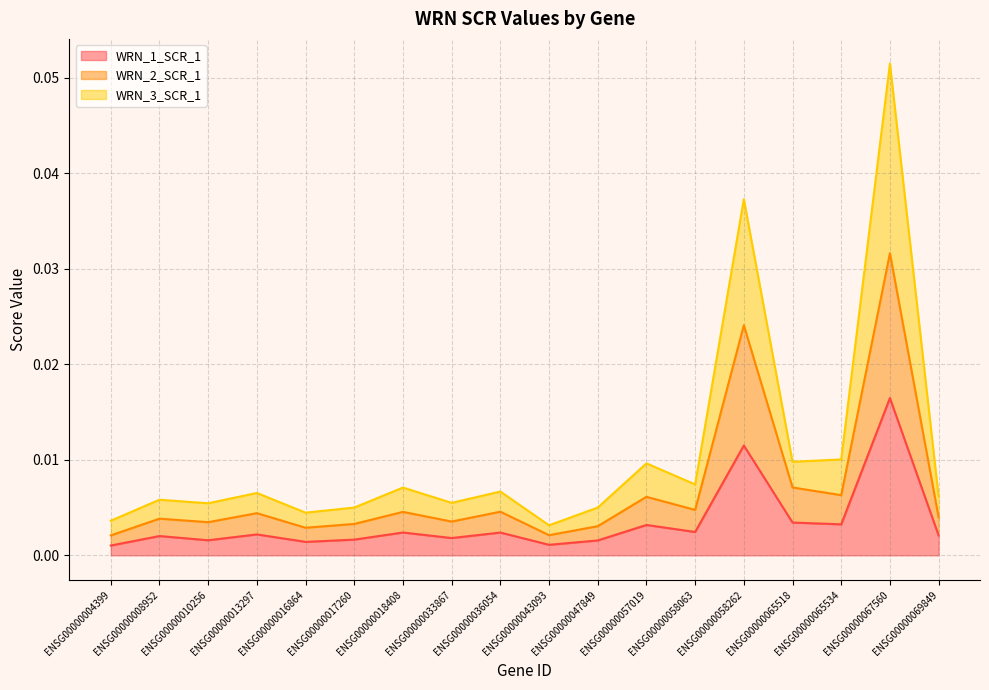

Reading left to right, extract all data points from this chart.

WRN_1_SCR_1: ENSG00000004399=0.0	ENSG00000008952=0.0	ENSG00000010256=0.0	ENSG00000013297=0.0	ENSG00000016864=0.0	ENSG00000017260=0.0	ENSG00000018408=0.0	ENSG00000033867=0.0	ENSG00000036054=0.0	ENSG00000043093=0.0	ENSG00000047849=0.0	ENSG00000057019=0.0	ENSG00000058063=0.0	ENSG00000058262=0.0	ENSG00000065518=0.0	ENSG00000065534=0.0	ENSG00000067560=0.0	ENSG00000069849=0.0
WRN_2_SCR_1: ENSG00000004399=0.0	ENSG00000008952=0.0	ENSG00000010256=0.0	ENSG00000013297=0.0	ENSG00000016864=0.0	ENSG00000017260=0.0	ENSG00000018408=0.0	ENSG00000033867=0.0	ENSG00000036054=0.0	ENSG00000043093=0.0	ENSG00000047849=0.0	ENSG00000057019=0.0	ENSG00000058063=0.0	ENSG00000058262=0.0	ENSG00000065518=0.0	ENSG00000065534=0.0	ENSG00000067560=0.0	ENSG00000069849=0.0
WRN_3_SCR_1: ENSG00000004399=0.0	ENSG00000008952=0.0	ENSG00000010256=0.0	ENSG00000013297=0.0	ENSG00000016864=0.0	ENSG00000017260=0.0	ENSG00000018408=0.0	ENSG00000033867=0.0	ENSG00000036054=0.0	ENSG00000043093=0.0	ENSG00000047849=0.0	ENSG00000057019=0.0	ENSG00000058063=0.0	ENSG00000058262=0.0	ENSG00000065518=0.0	ENSG00000065534=0.0	ENSG00000067560=0.1	ENSG00000069849=0.0